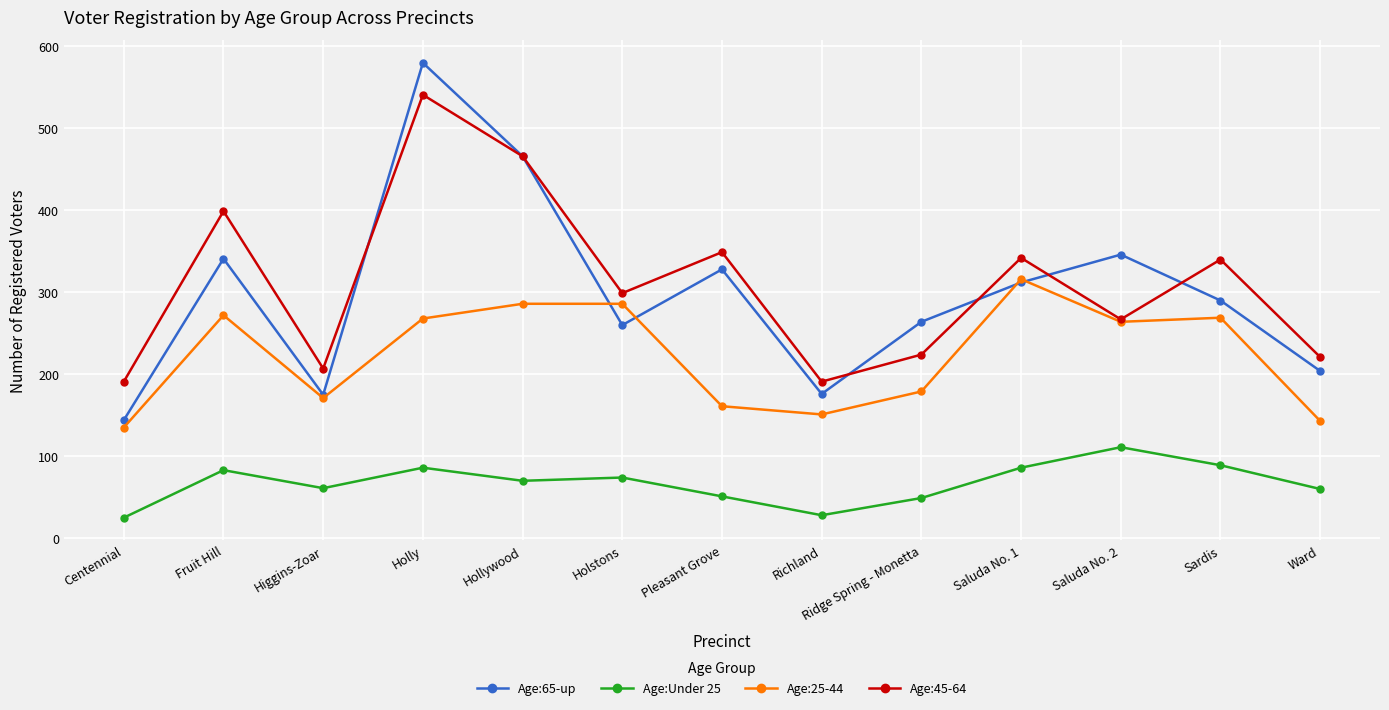

Which series has the largest range (max minus min)?

Age:65-up